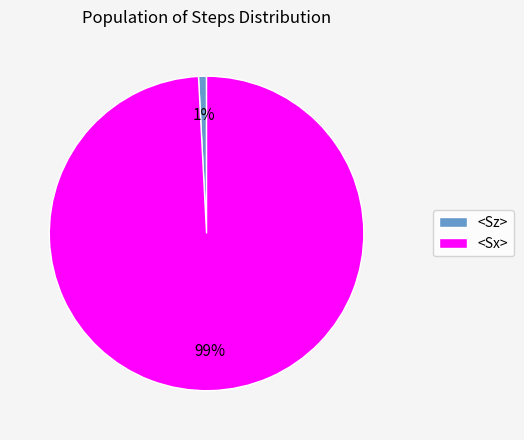

Is it true that <Sz> is 1% of the pie?

True